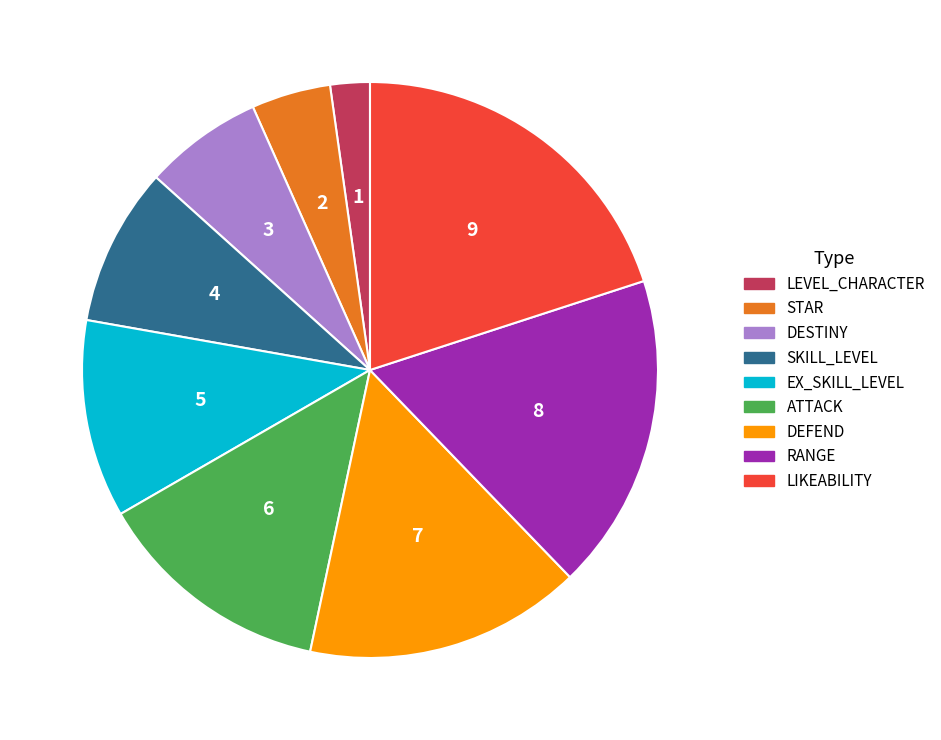

How many slices are in this pie chart?

9